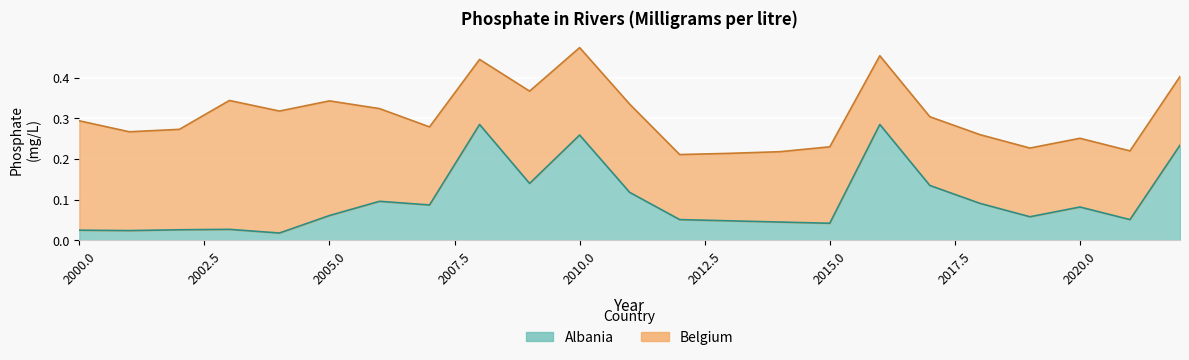

List the labels in order of value, smallest first.

2004, 2001, 2000, 2002, 2003, 2015, 2014, 2013, 2012, 2021, 2019, 2005, 2020, 2007, 2018, 2006, 2011, 2017, 2009, 2022, 2010, 2008, 2016